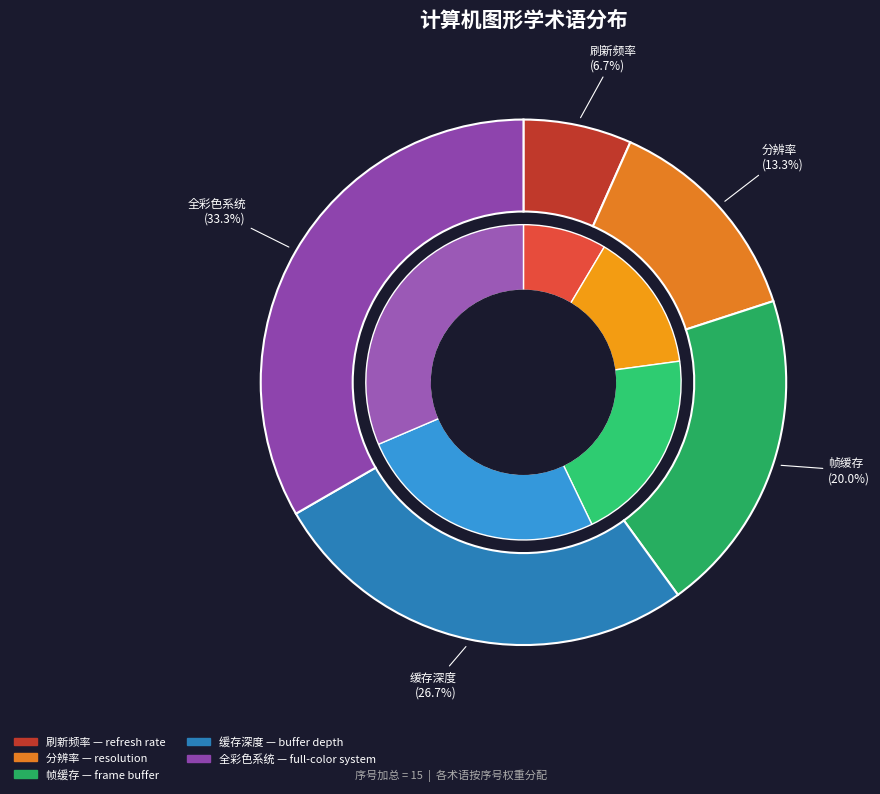

Which category has the biggest portion of the pie?

全彩色系统